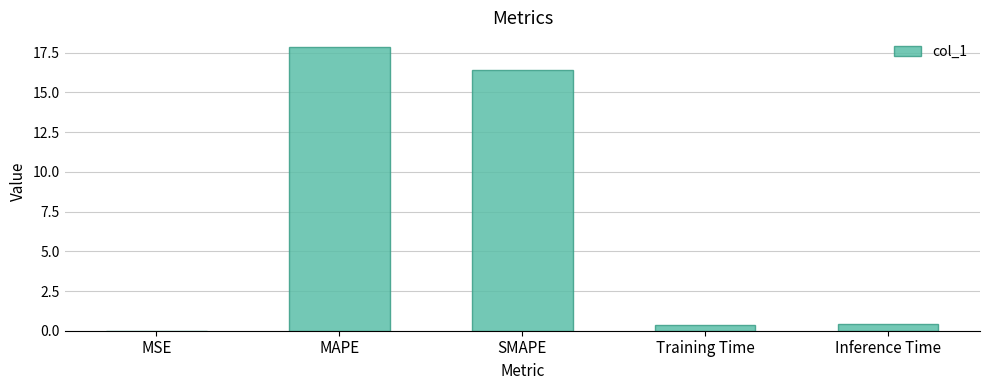

Between MSE and Inference Time, which is larger?

Inference Time